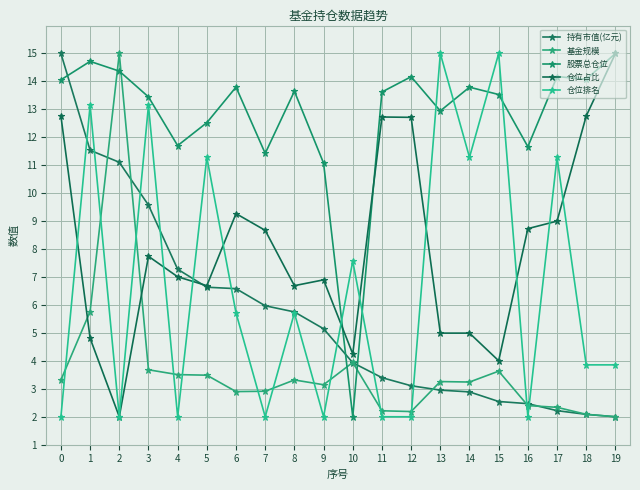

The value of 仓位排名 at 3 is 18.3. True or false?

False